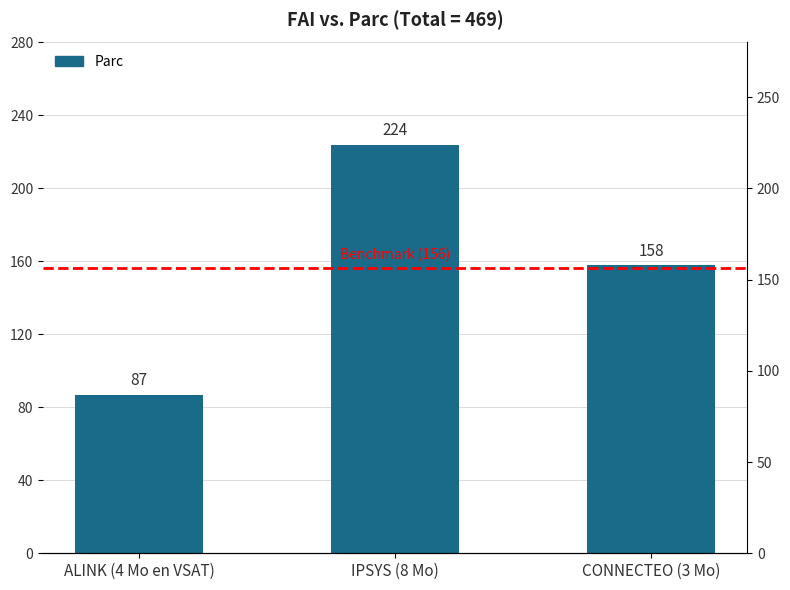

Count the number of values greater than 158.

1